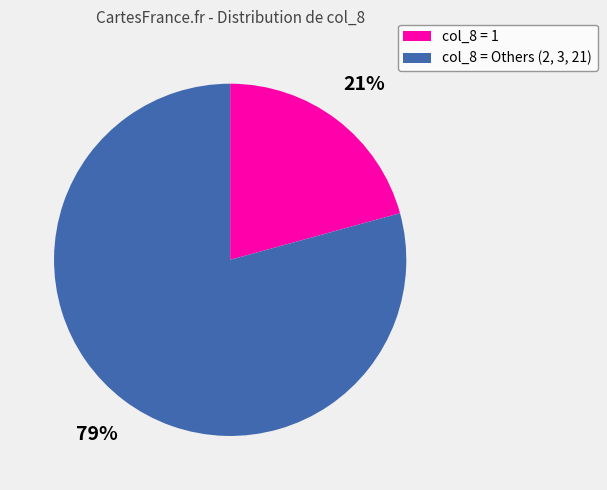

To the nearest percent, what is the average slice percentage?

50%